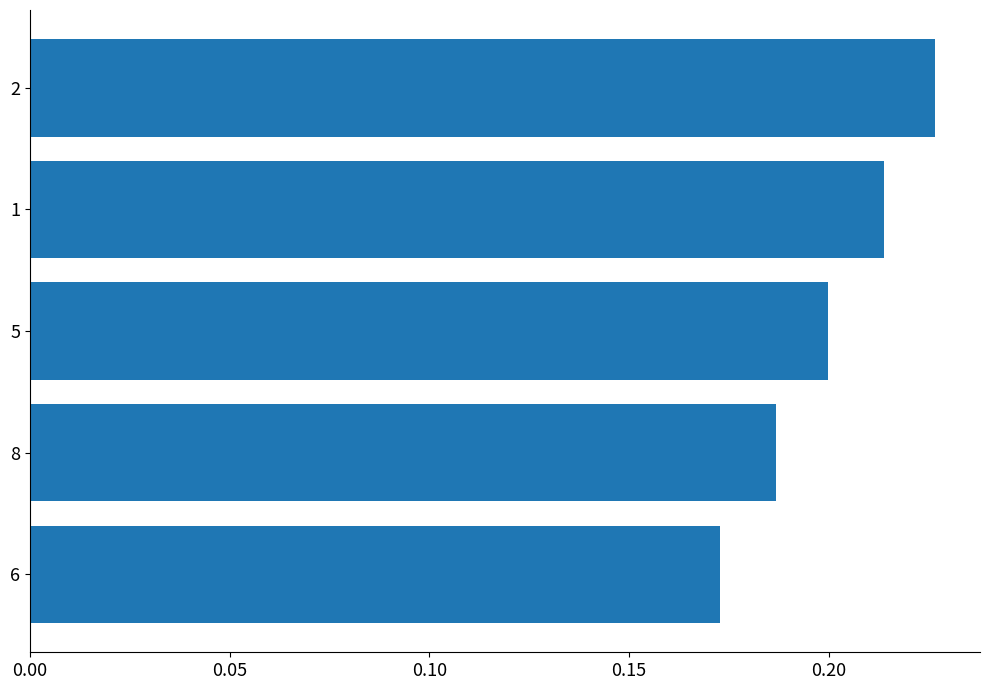

What is the sum of the values at 5 and 6?

0.4